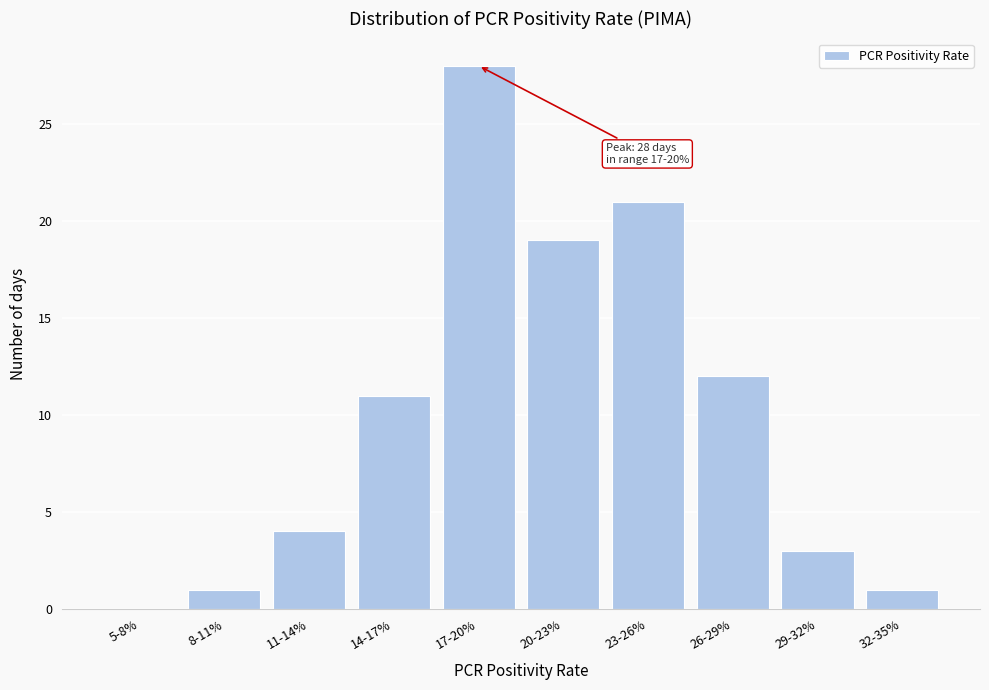

Reading left to right, extract all data points from this chart.

5-8%=0	8-11%=1	11-14%=4	14-17%=11	17-20%=28	20-23%=19	23-26%=21	26-29%=12	29-32%=3	32-35%=1